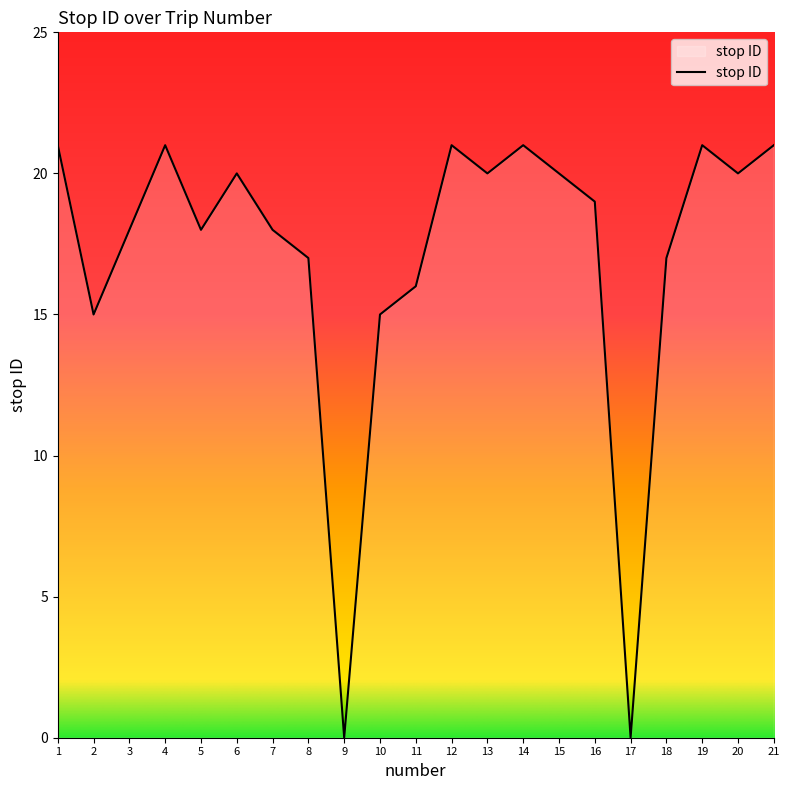

Read the value at 8.

17